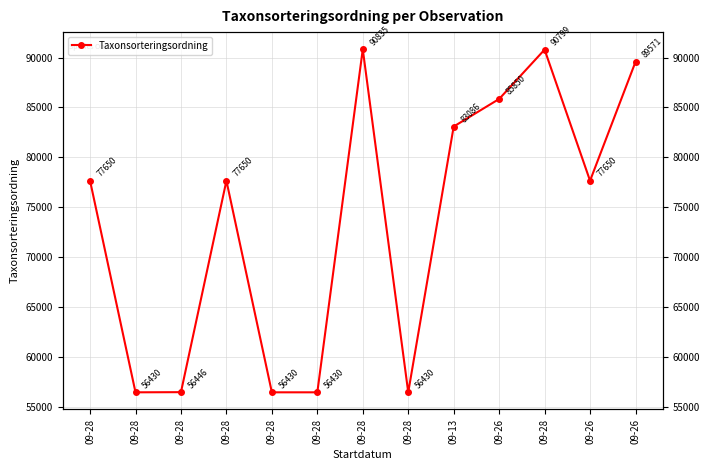

What is the change in value from 09-28 to 09-13?

+26656